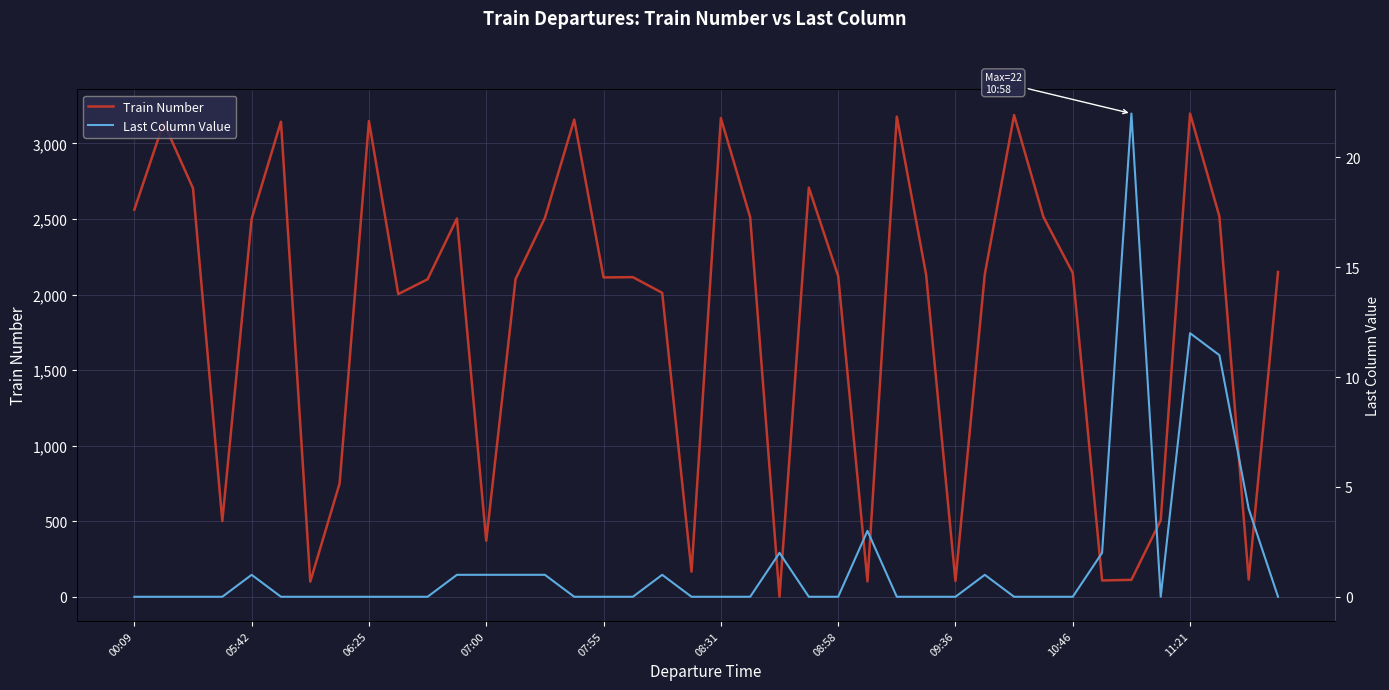

How many series are shown in this chart?

2